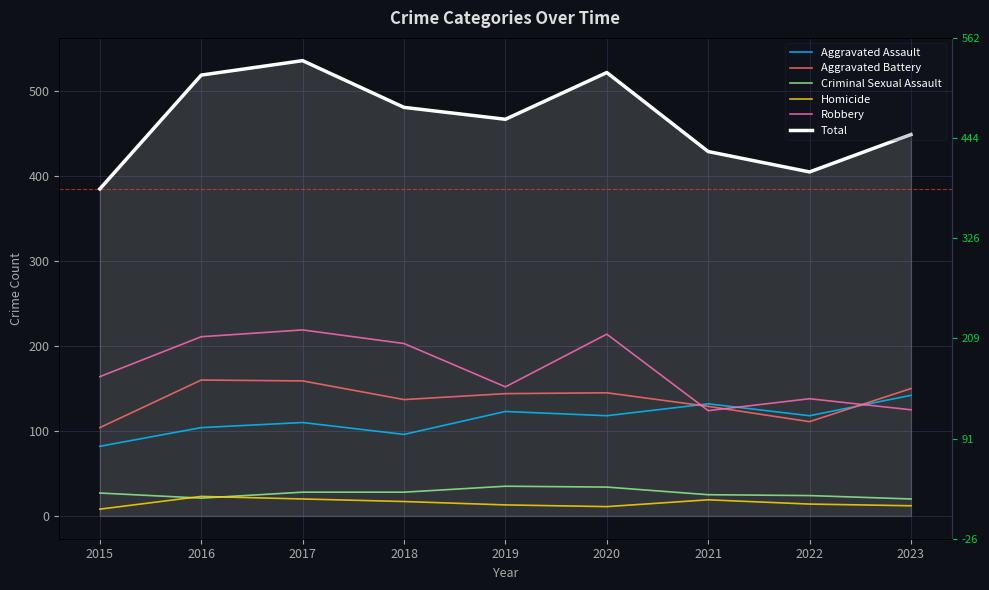

Reading left to right, extract all data points from this chart.

Aggravated Assault: 2015=82	2016=104	2017=110	2018=96	2019=123	2020=118	2021=132	2022=118	2023=142
Aggravated Battery: 2015=104	2016=160	2017=159	2018=137	2019=144	2020=145	2021=129	2022=111	2023=150
Criminal Sexual Assault: 2015=27	2016=21	2017=28	2018=28	2019=35	2020=34	2021=25	2022=24	2023=20
Homicide: 2015=8	2016=23	2017=20	2018=17	2019=13	2020=11	2021=19	2022=14	2023=12
Robbery: 2015=164	2016=211	2017=219	2018=203	2019=152	2020=214	2021=124	2022=138	2023=125
Total: 2015=385	2016=519	2017=536	2018=481	2019=467	2020=522	2021=429	2022=405	2023=449